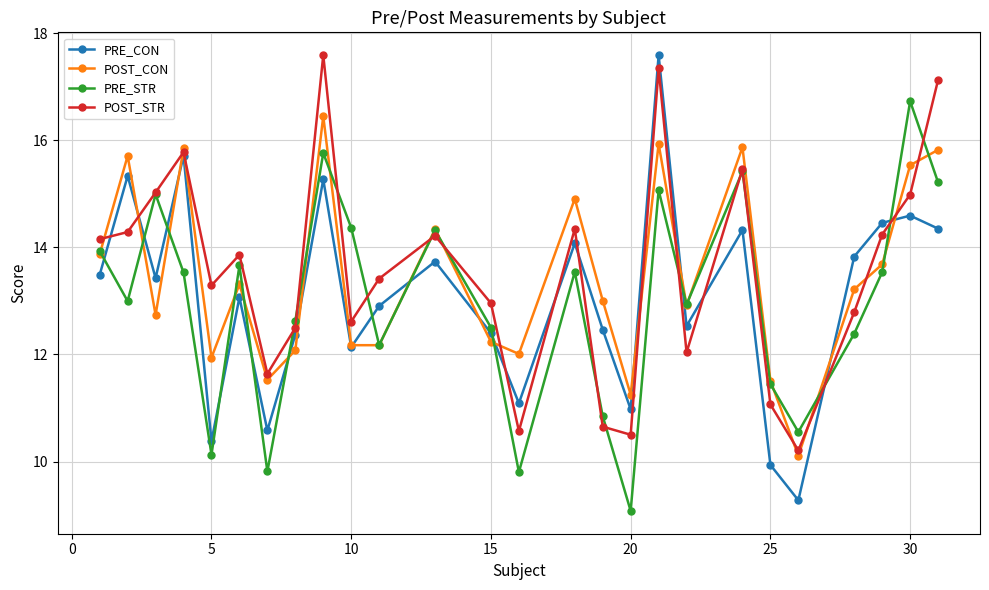

What is the lowest value of the POST_STR series?

10.2